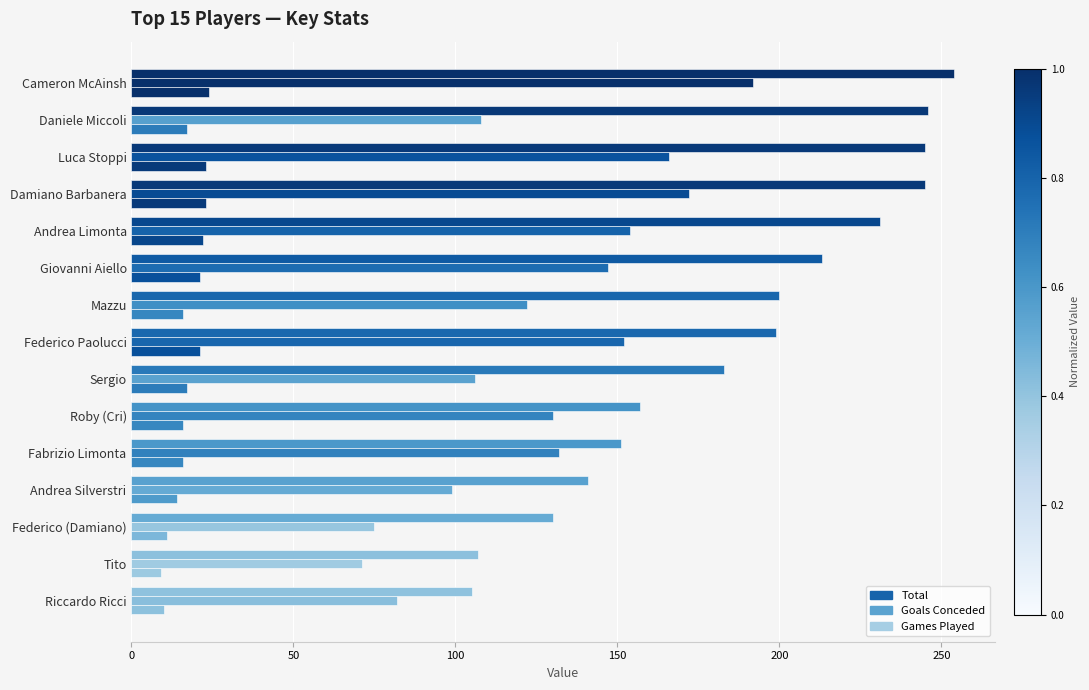

Count the number of data series in this chart.

3